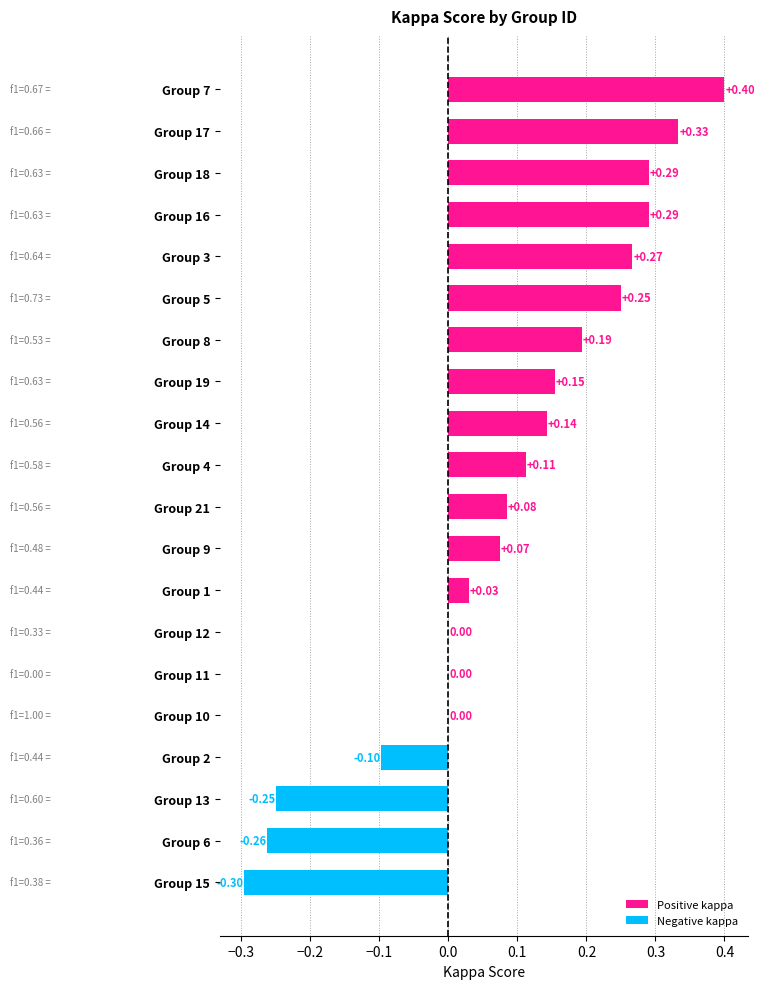

What is the change in value from Group 10 to Group 21?

+0.1